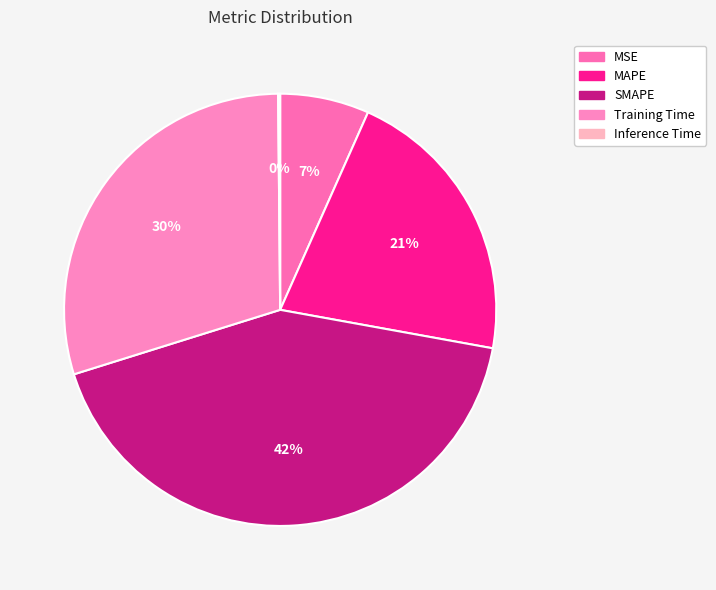

To the nearest percent, what is the difference between the largest and smallest slice percentages?

42%